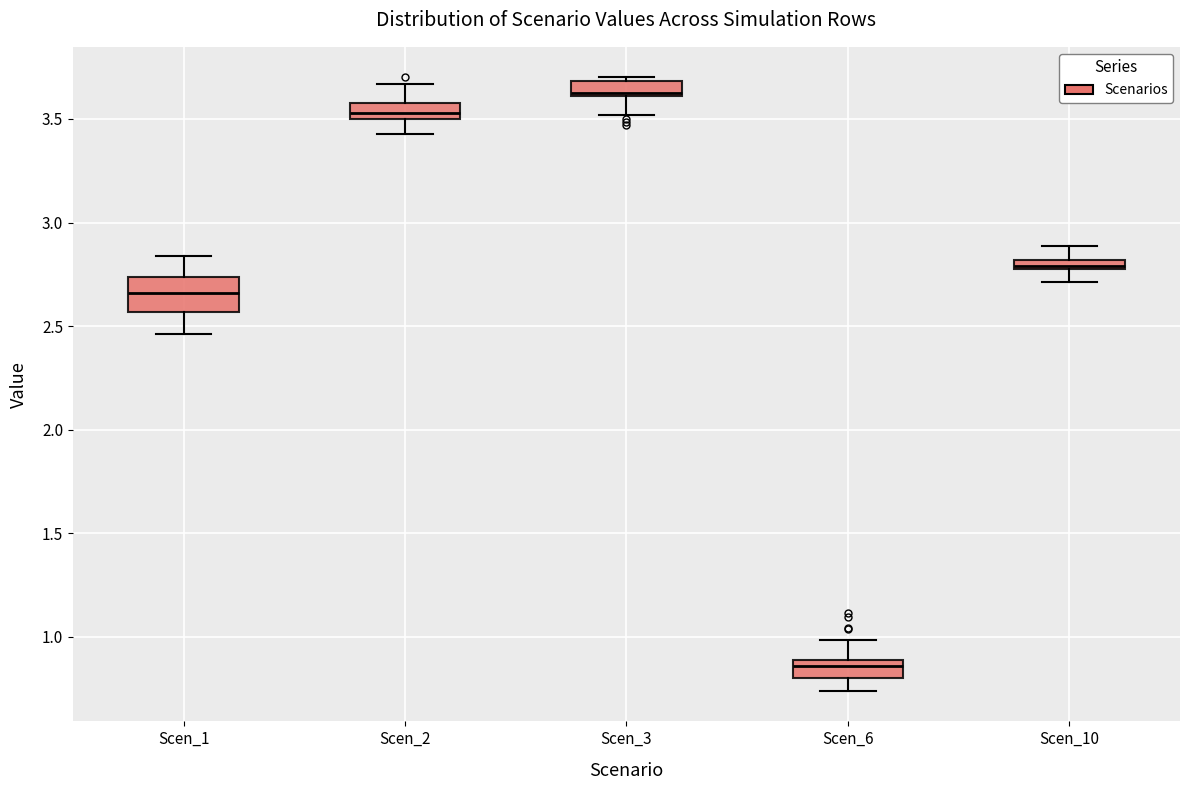

Where is the lower edge of the box for Scen_1 on the y-axis? The values are not printed on the chart, so give them approximately, as read against the axis.

2.55